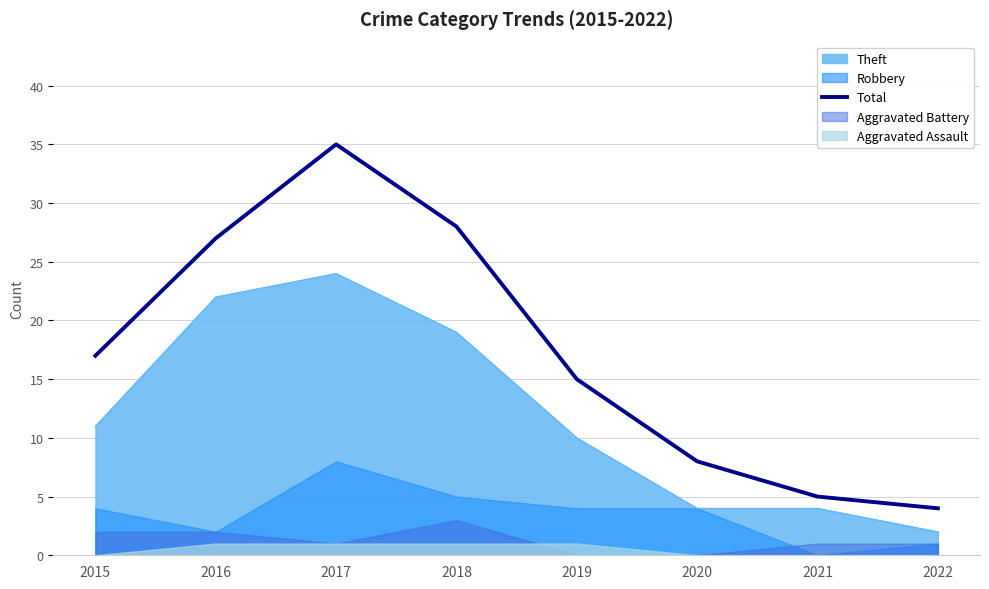

Reading left to right, extract all data points from this chart.

17	27	35	28	15	8	5	4